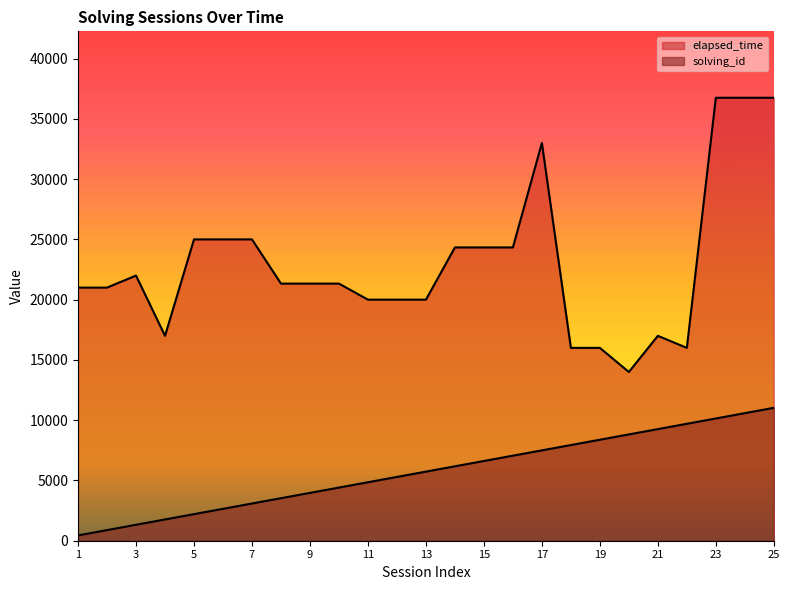

How many lines are shown in the chart?

2